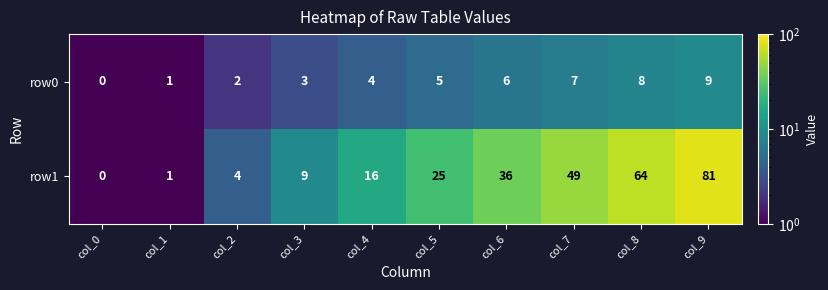

What is the sum of the row0 values at col_9 and col_6?

15